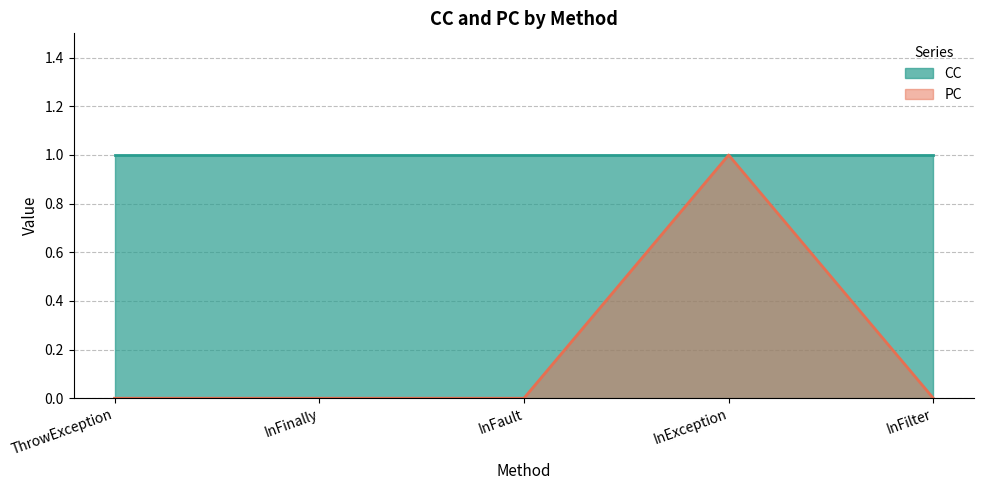

True or false: the data shows 1 at InException.

True